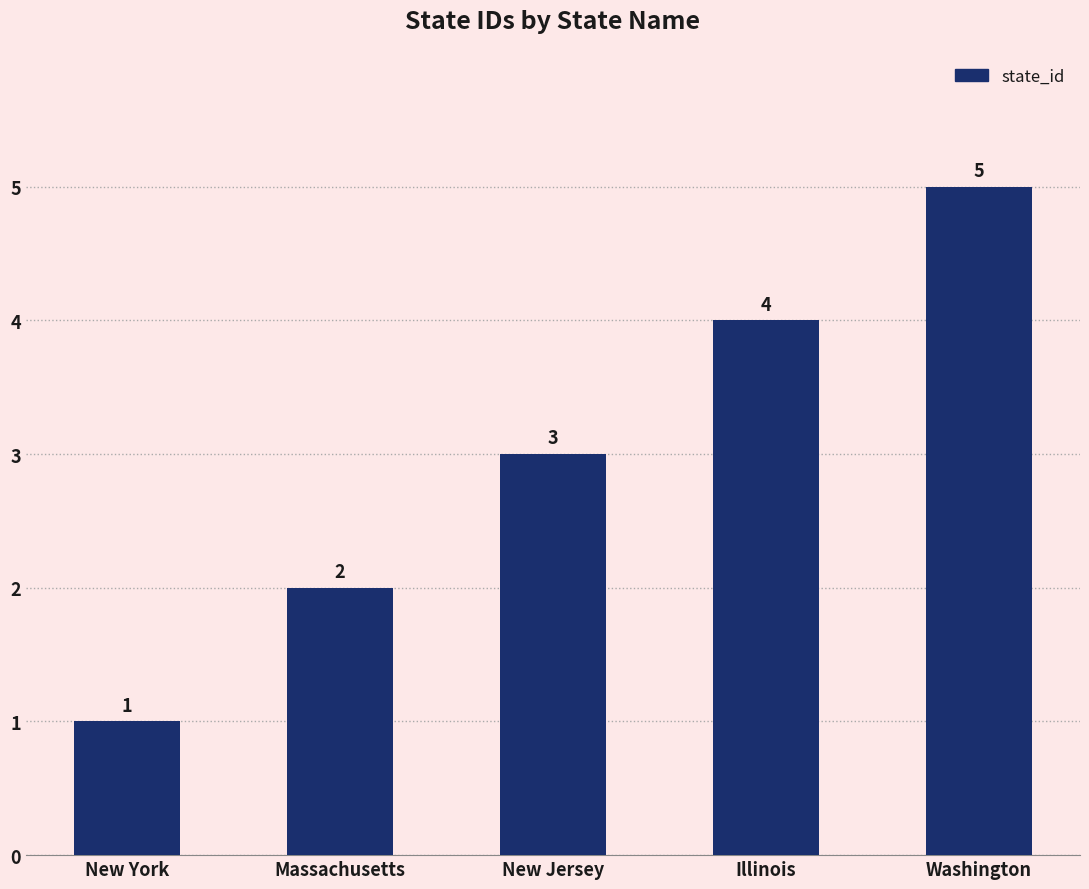

List the labels in order of value, largest first.

Washington, Illinois, New Jersey, Massachusetts, New York